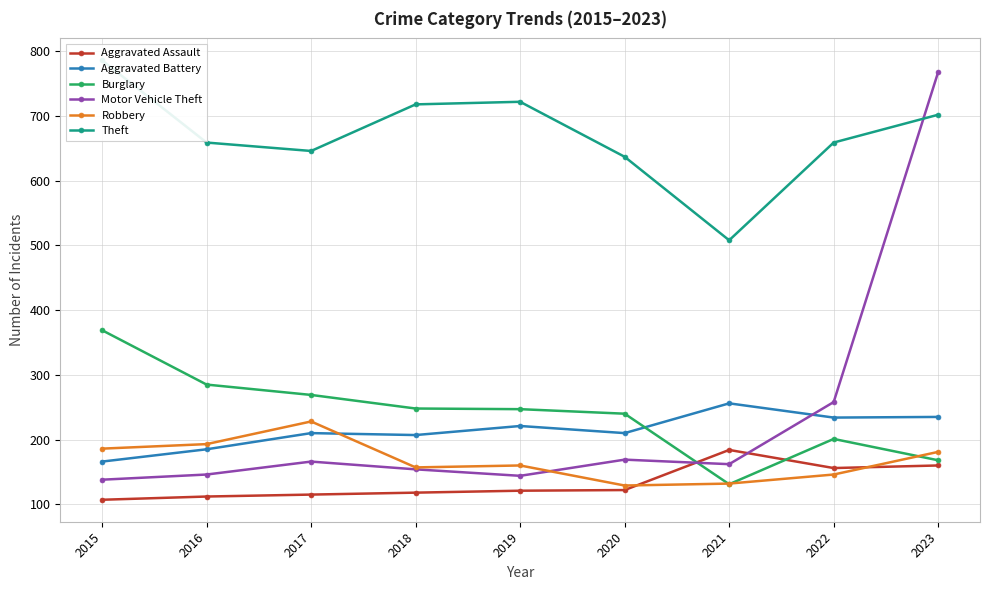

What are all the series names shown in the legend?

Aggravated Assault, Aggravated Battery, Burglary, Motor Vehicle Theft, Robbery, Theft